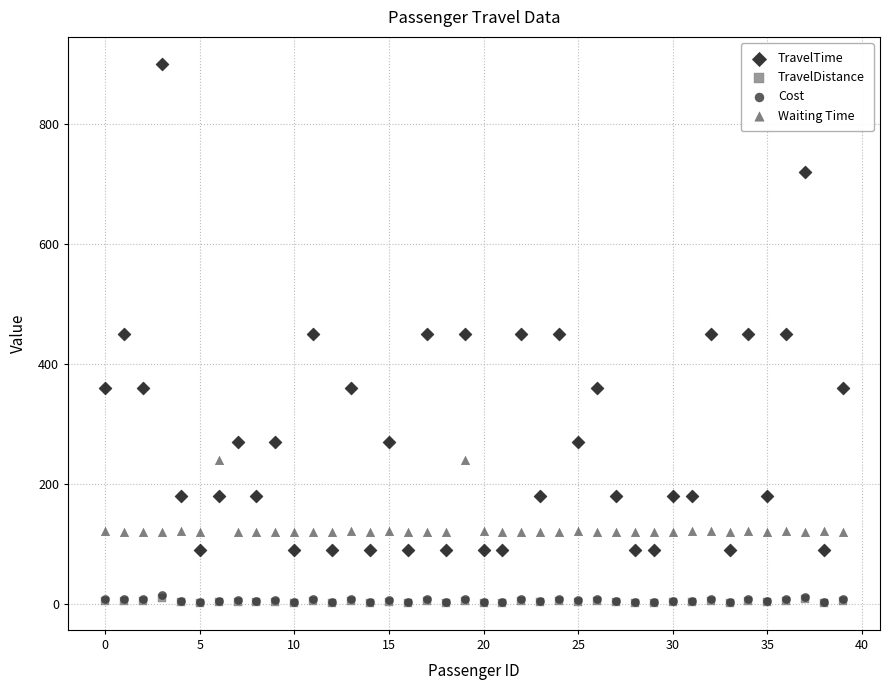

Which series reaches the maximum Y coordinate?

TravelTime